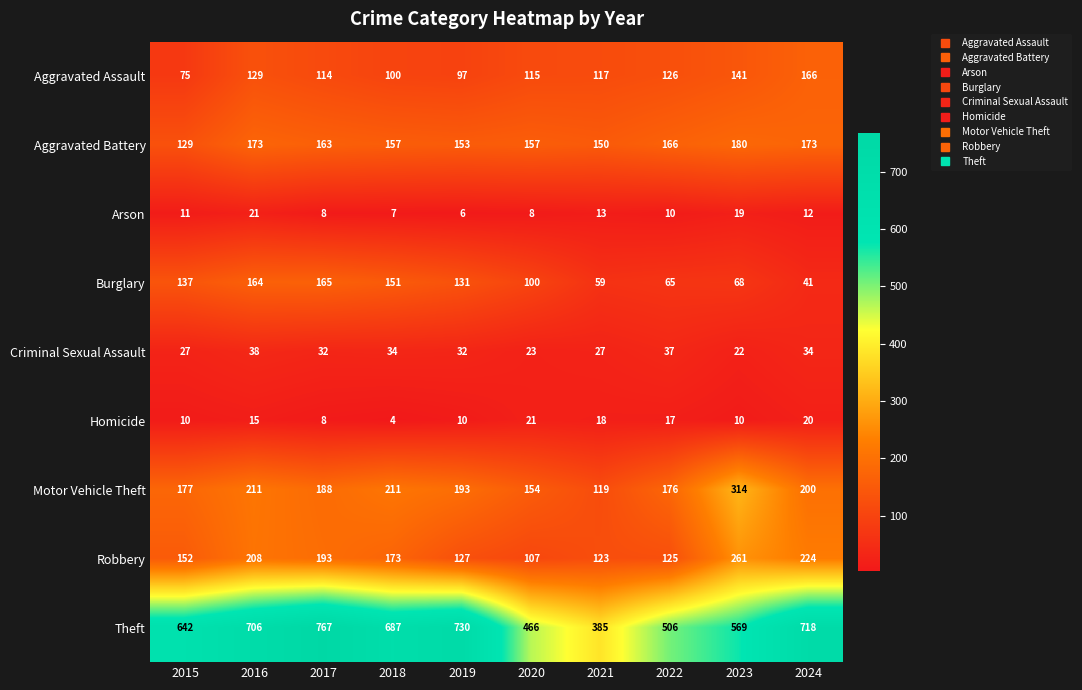

Where is Theft nearest to the value 576?

2023